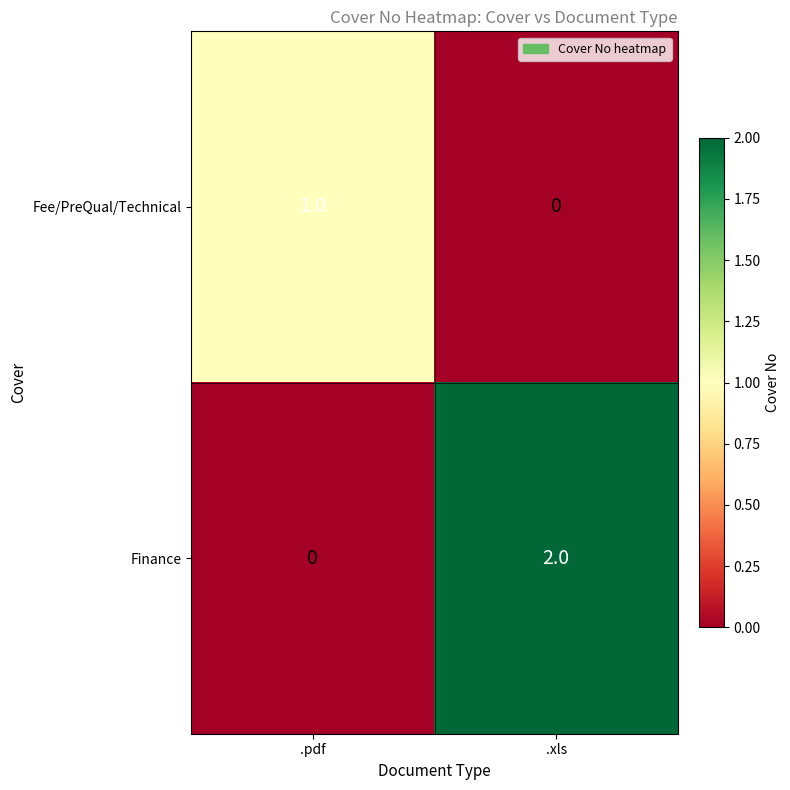

At .xls, list the series in order from largest to smallest.

Finance, Fee/PreQual/Technical